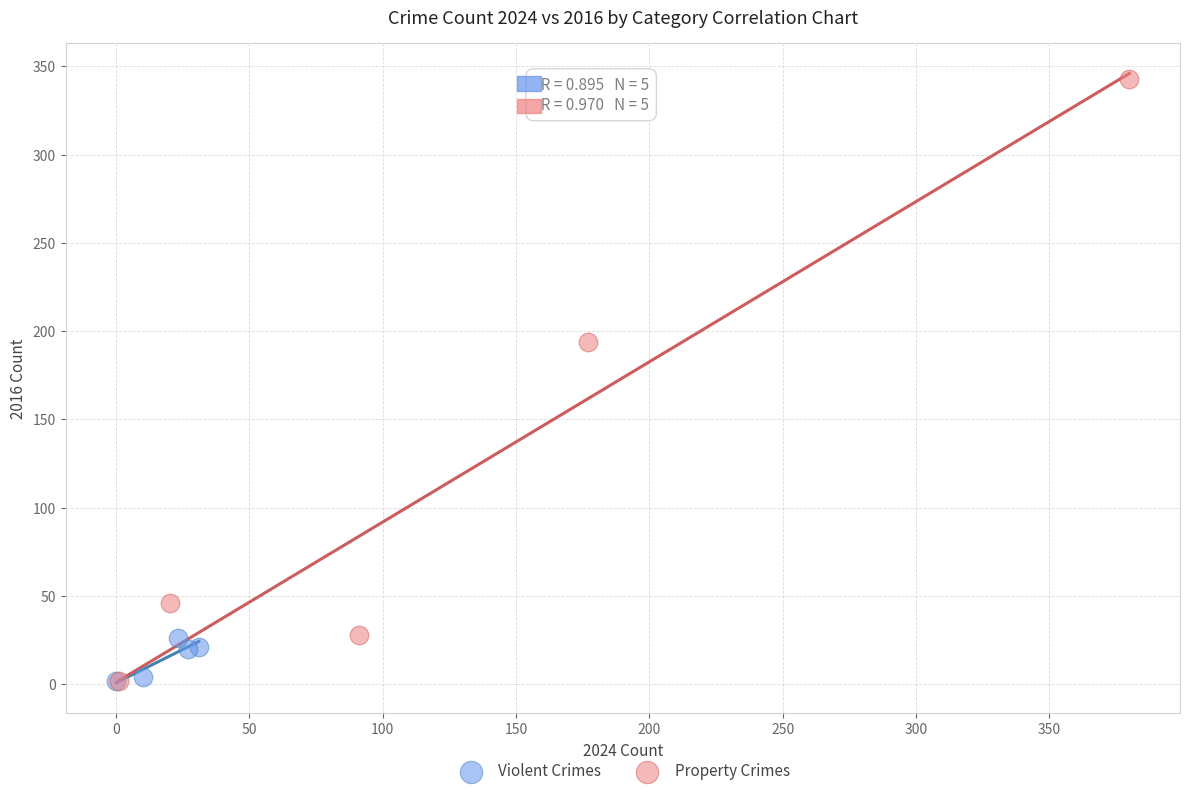

Which series reaches the maximum Y coordinate?

Property Crimes